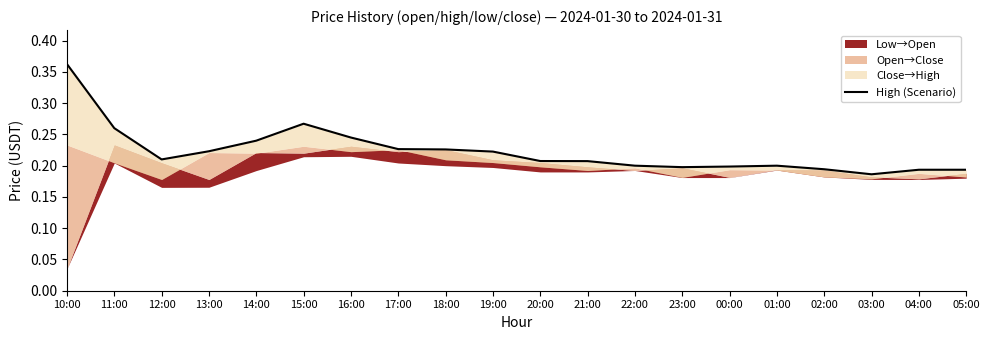

What is the average value?

0.2